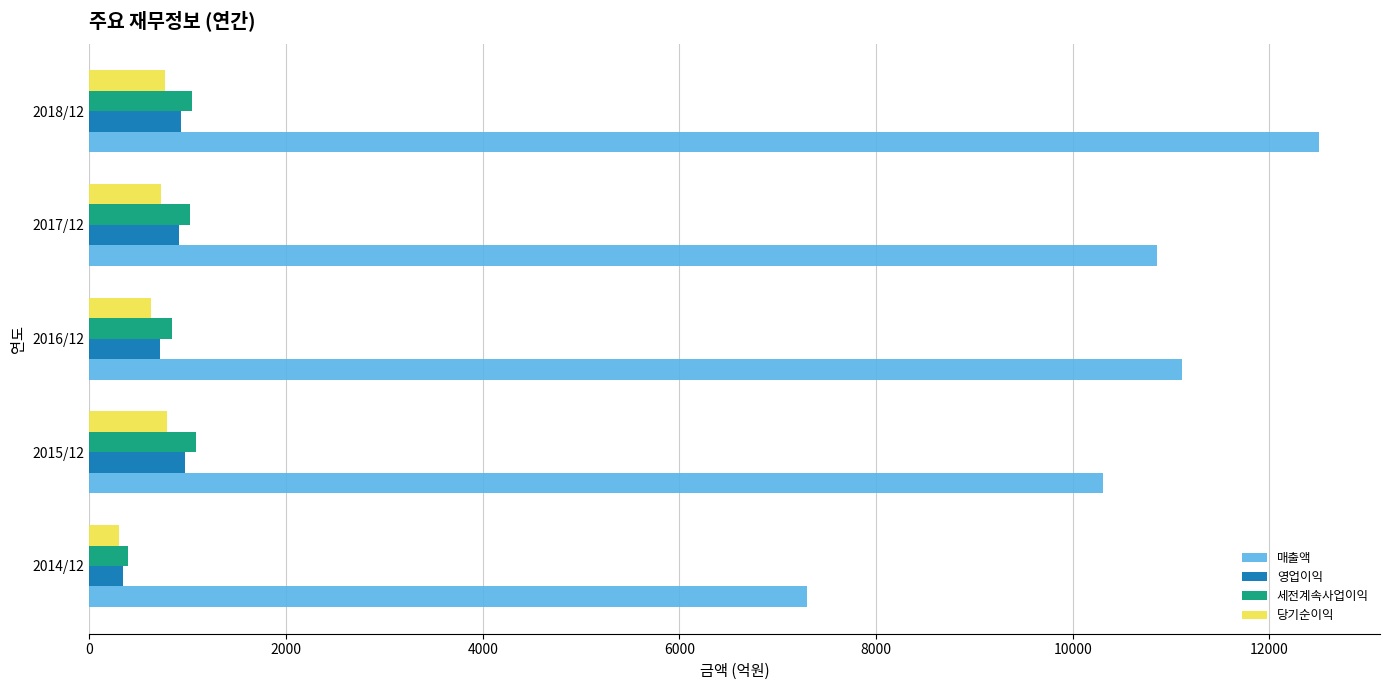

What is the difference between the highest and lowest values at 2018/12?

11728